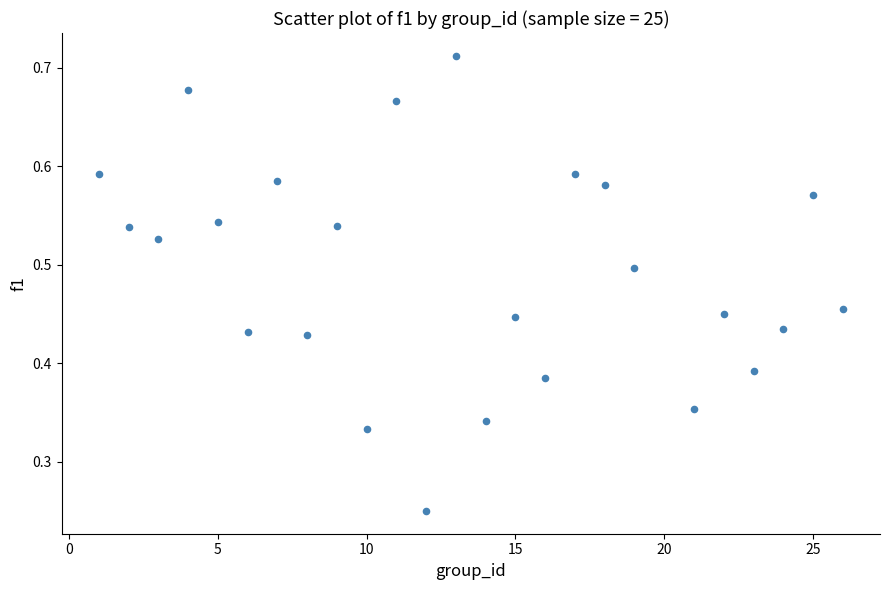

What is the range of X values (max minus min)?

25.0